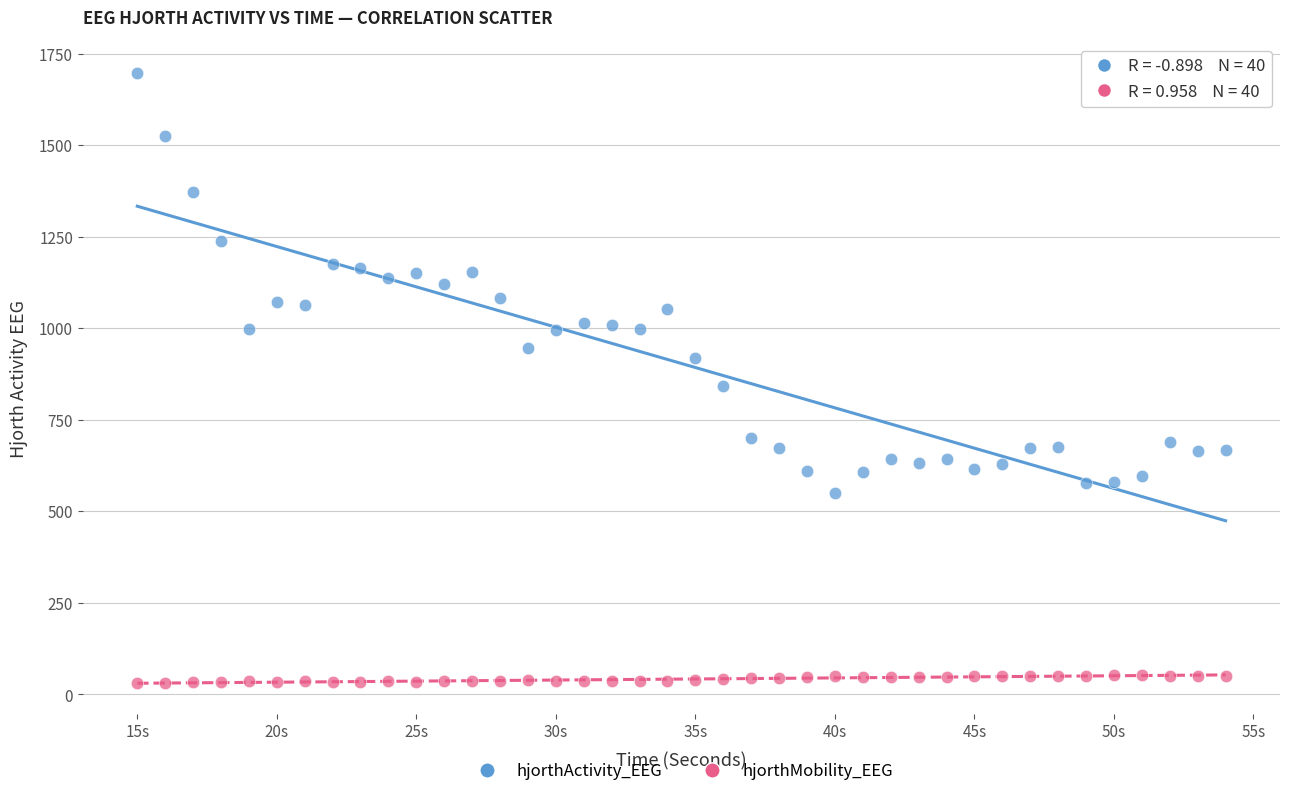

Across all data points, what is the range of X values (max minus min)?

39.0